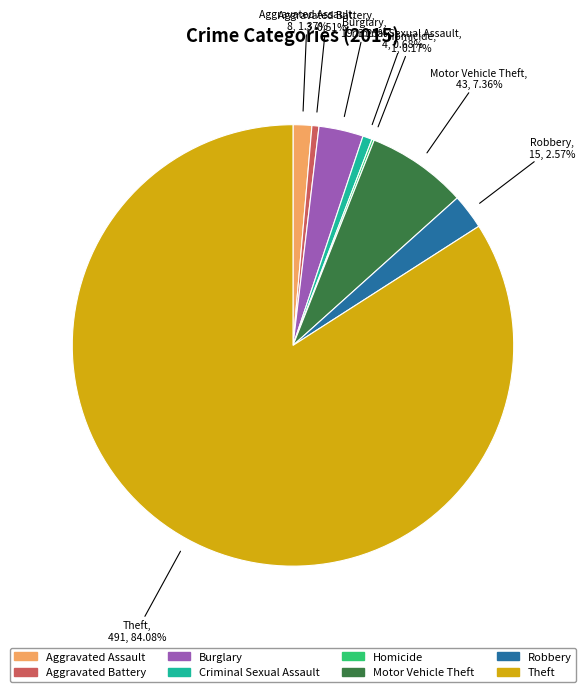

Is there a majority slice in this chart?

Yes